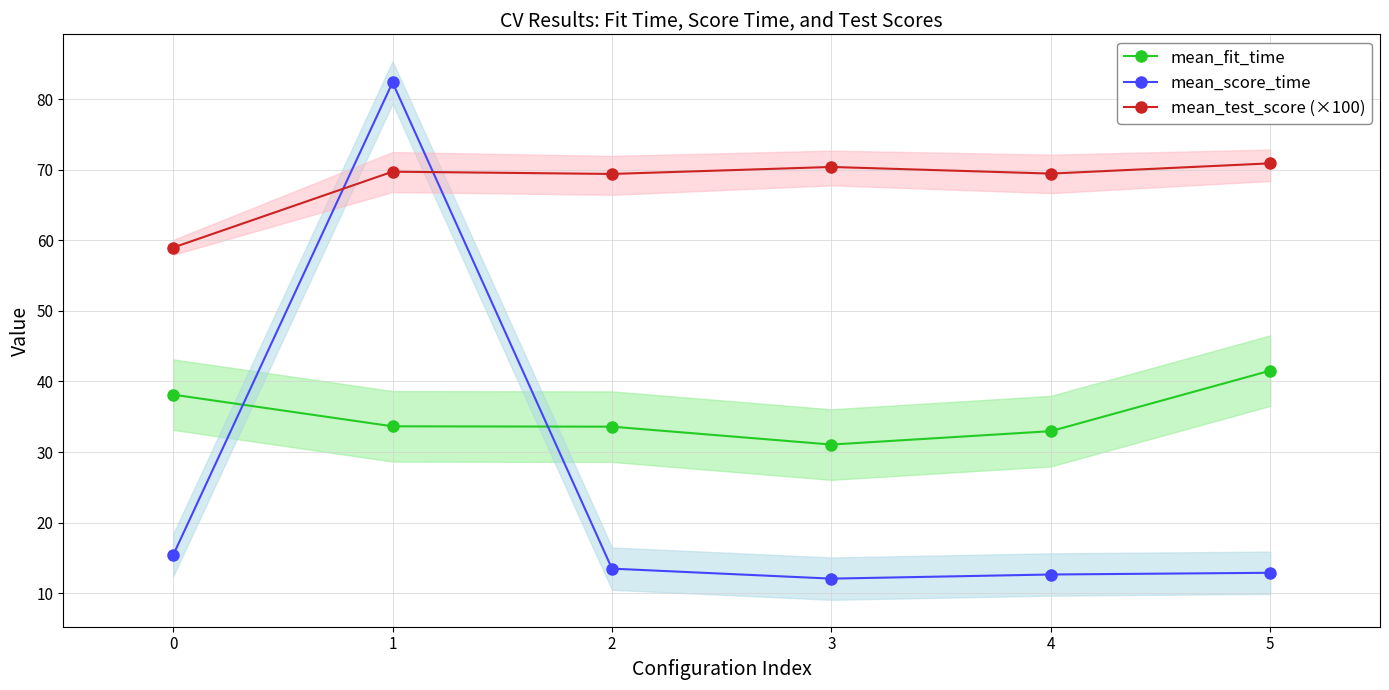

Rank the categories by mean_score_time value from highest to lowest.

1, 0, 2, 5, 4, 3